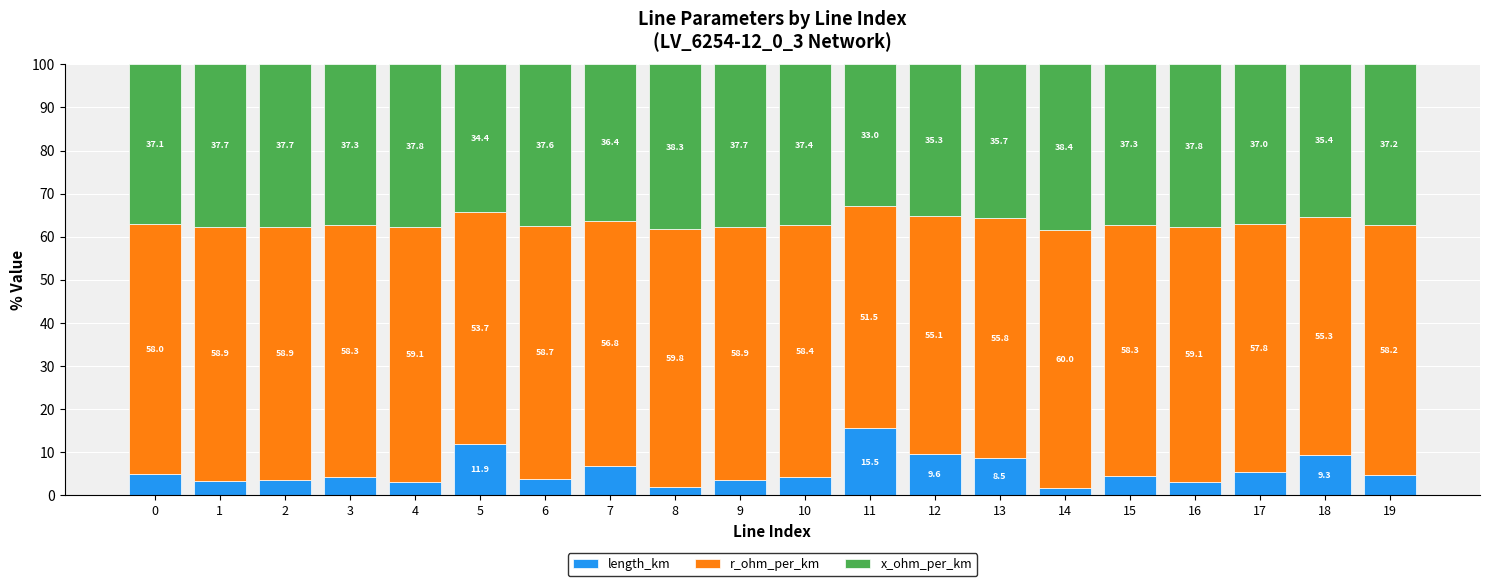

What is the difference between the maximum and minimum values in the length_km series?

13.9